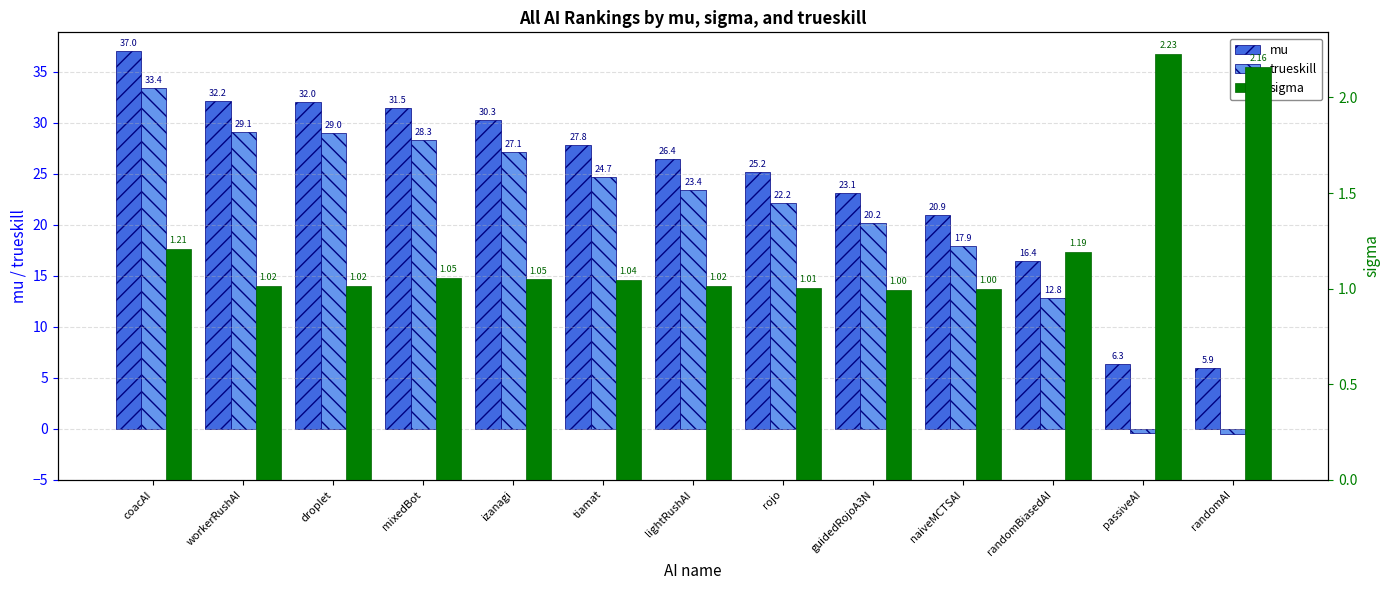

What is the difference between the maximum and minimum values in the mu series?

31.1